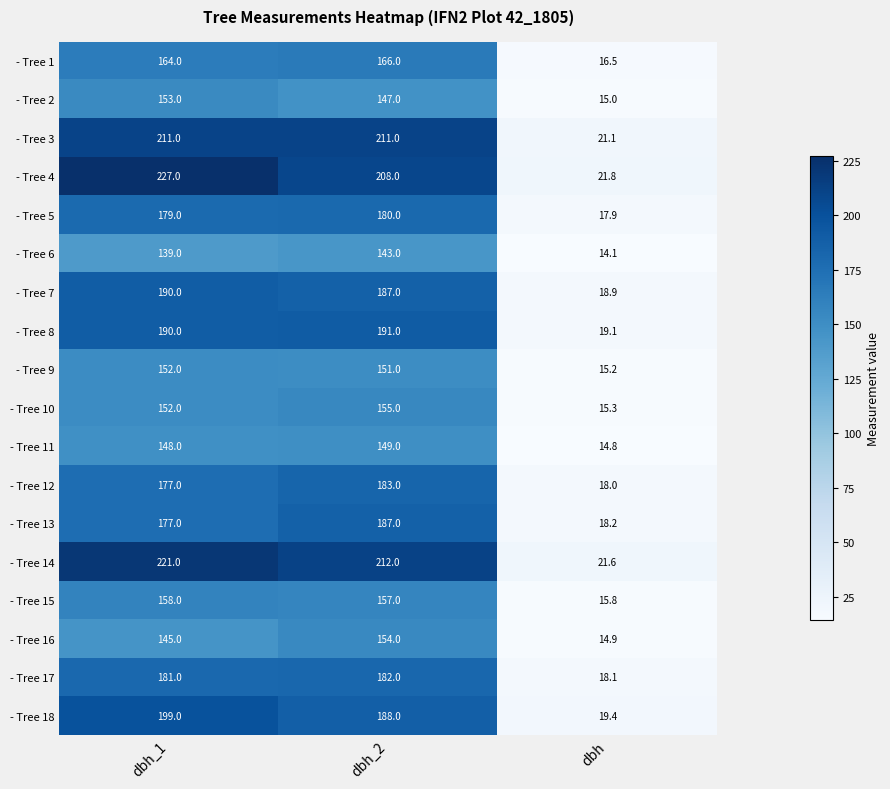

Is the value of - Tree 16 at dbh_2 greater than the value of - Tree 1 at dbh_2?

No